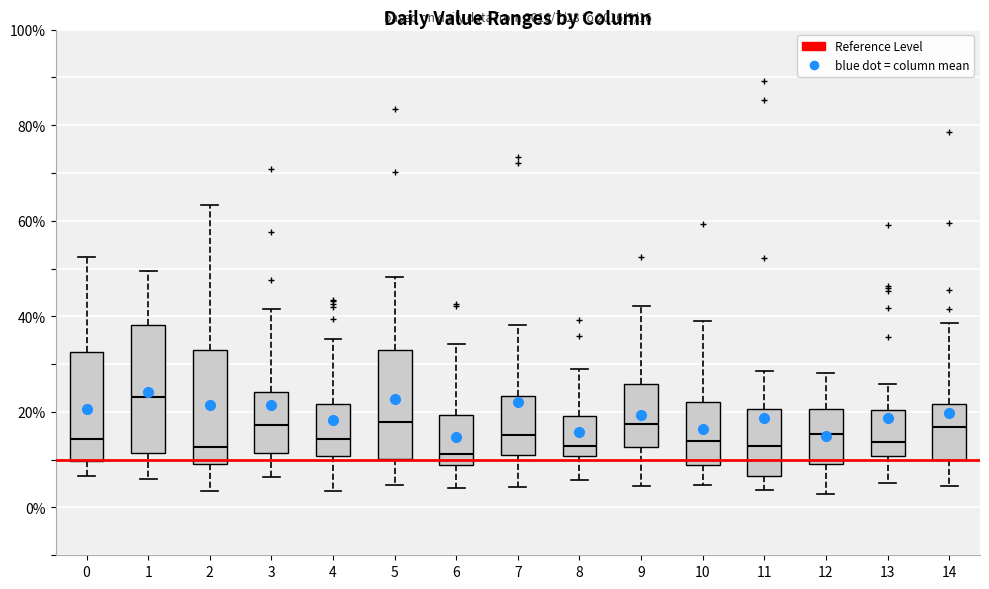

Which box's median line is the highest?

1